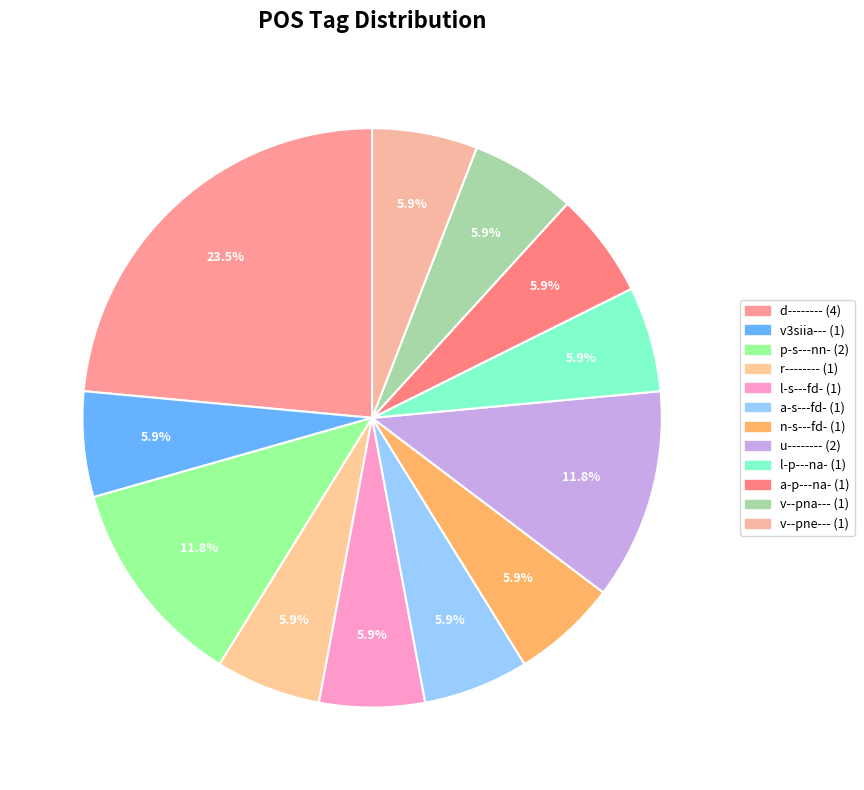

To the nearest percent, what is the average slice percentage?

8%